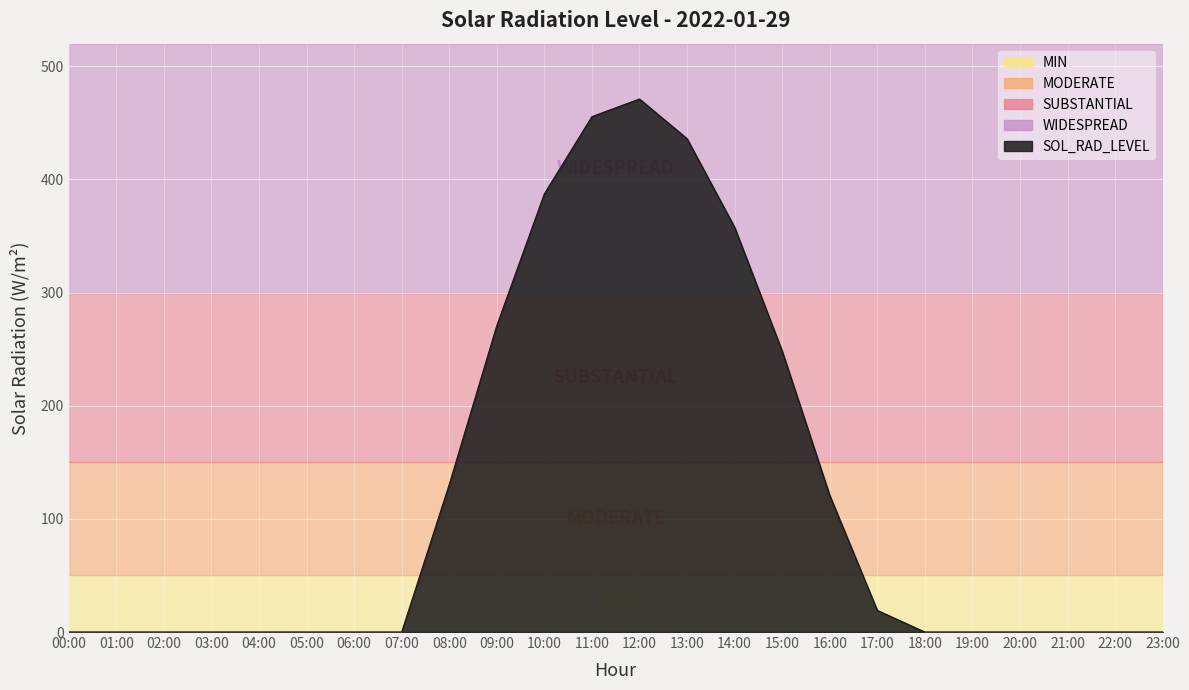

Is it true that the value at 16:00 is 176.6?

False